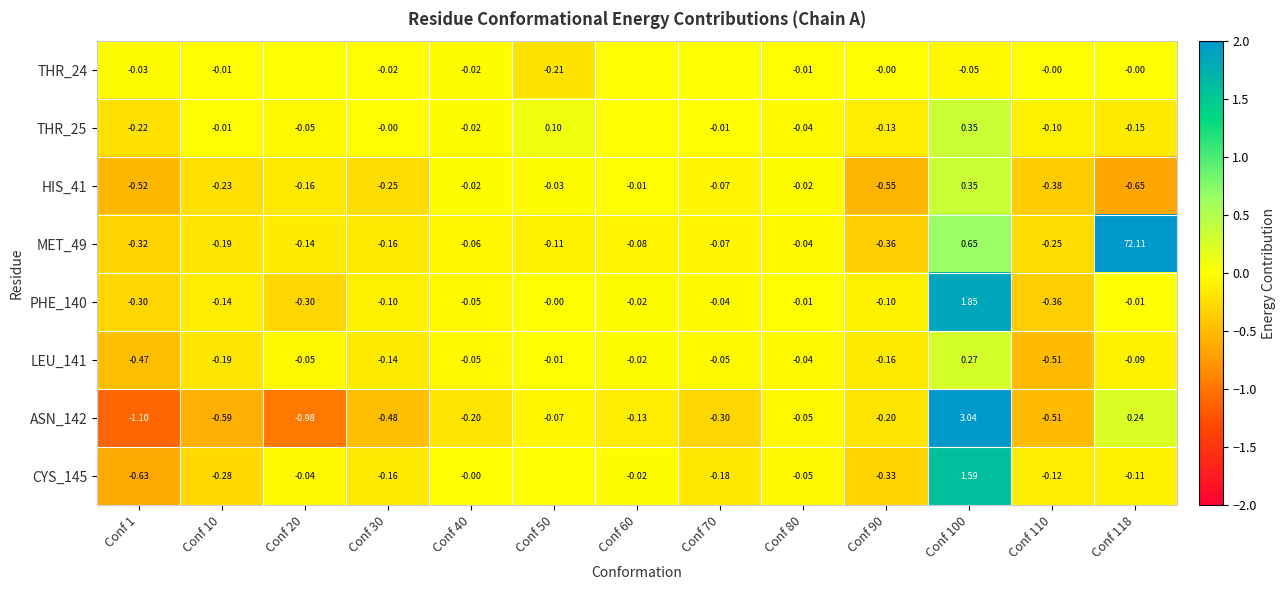

What is the spread (max minus min) of values at Conf 40?

0.2